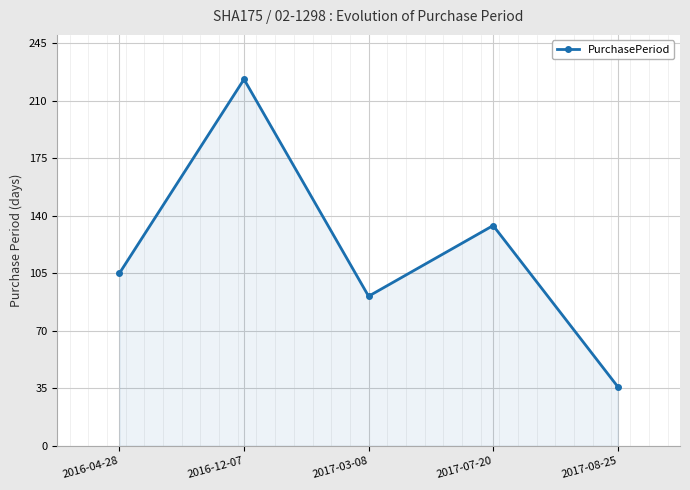

Does the chart have visible grid lines?

Yes